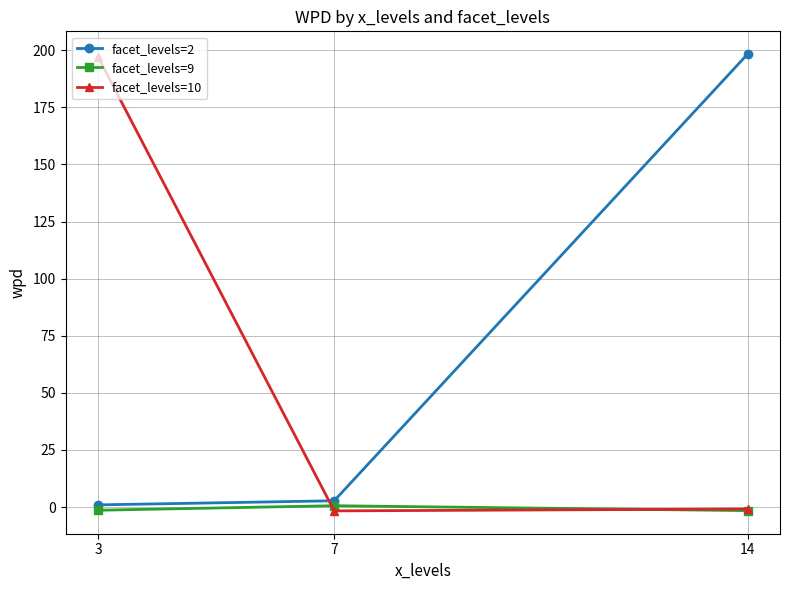

Is it true that facet_levels=2 equals 2.7 at 7?

True